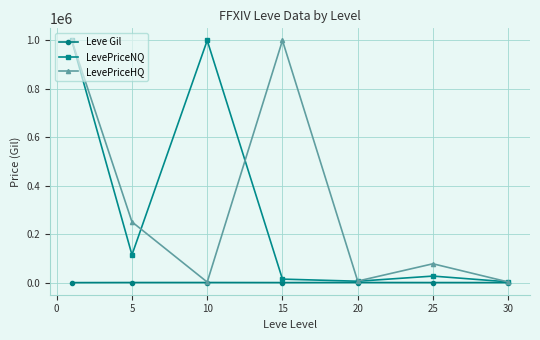

Count the number of data series in this chart.

3